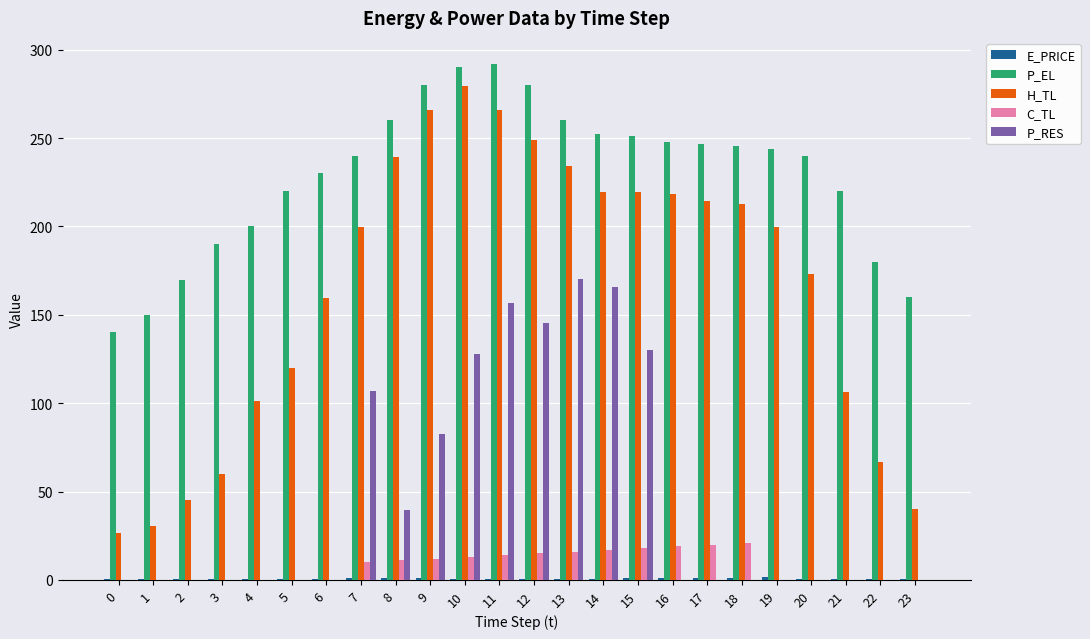

The value of H_TL at 3 is 59.8. True or false?

True